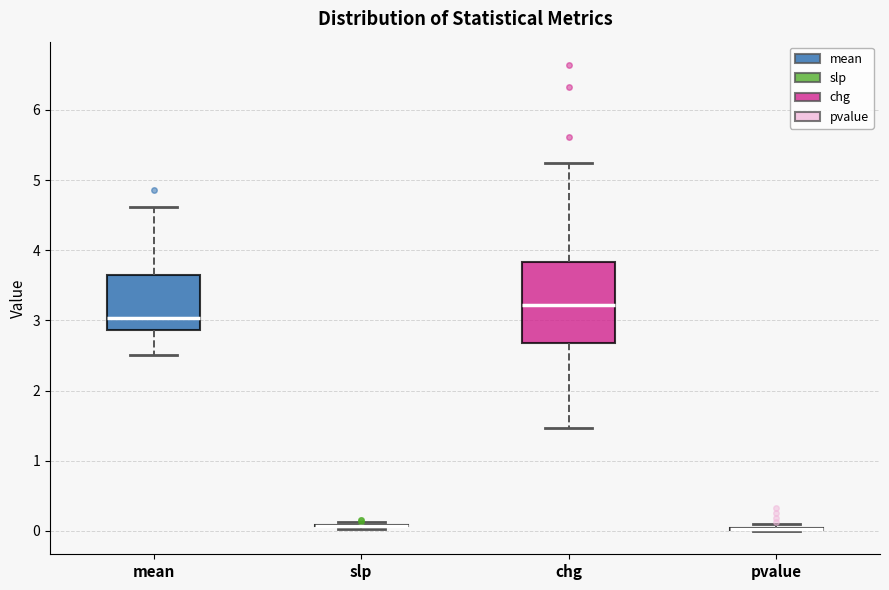

Which box is the tallest, from its lower edge to its upper edge?

chg